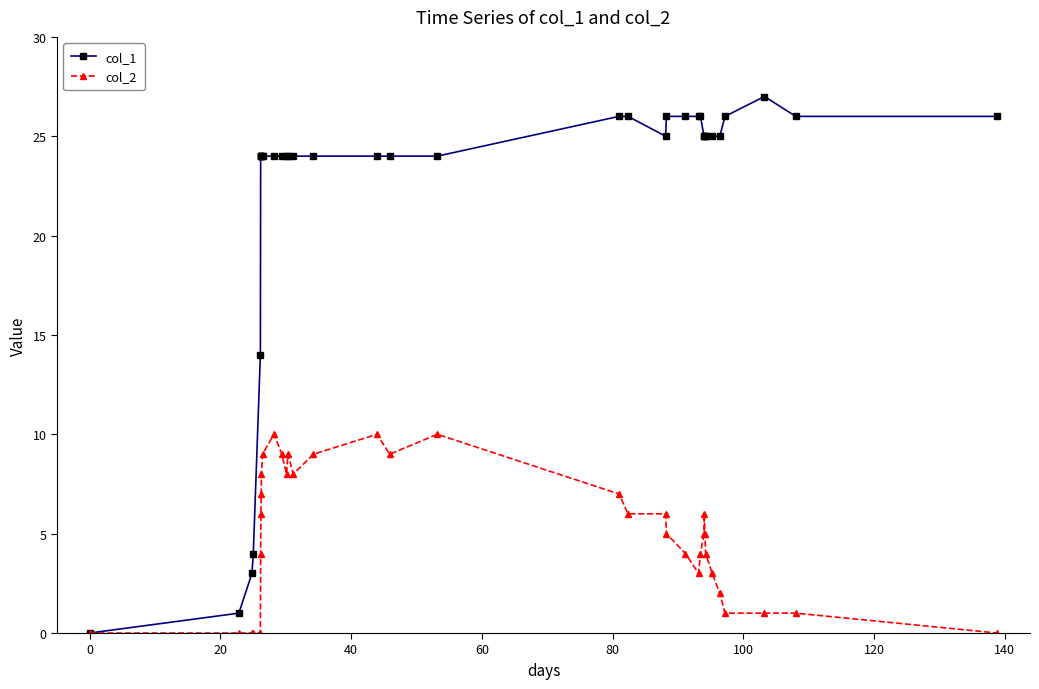

Which series has the widest spread of values?

col_1